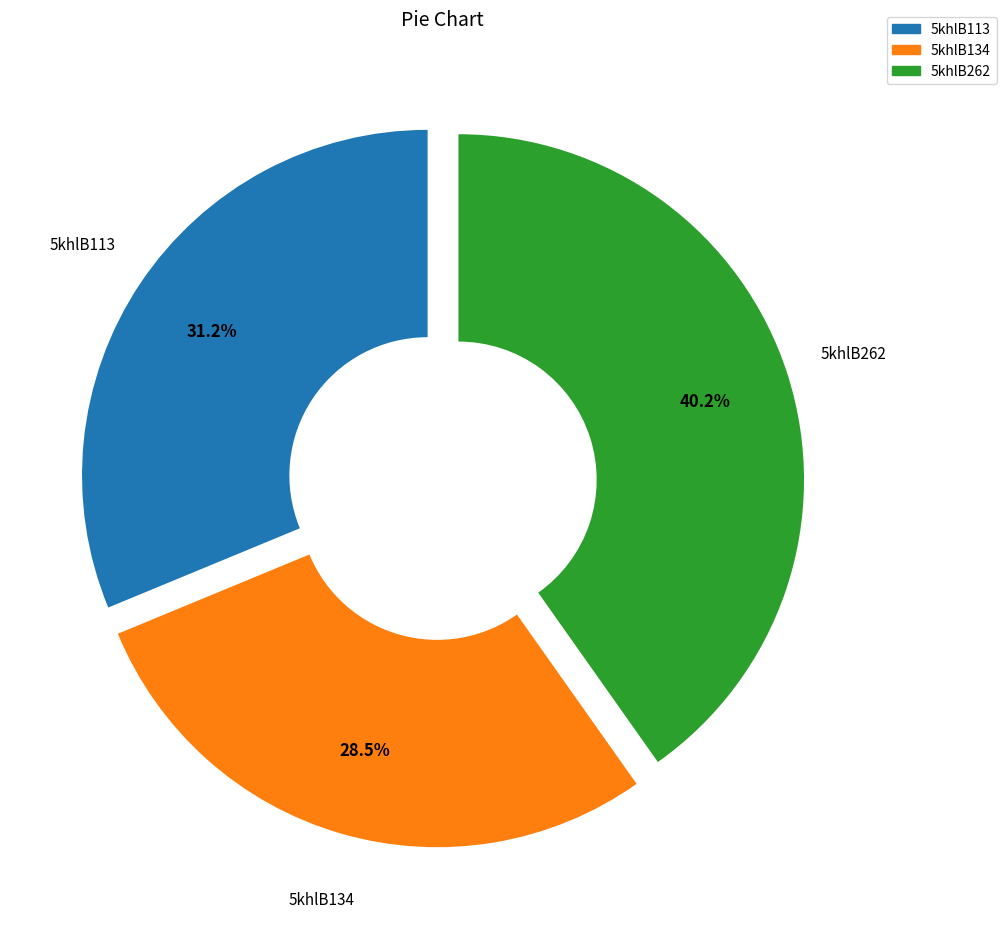

Which slice is the largest?

5khlB262